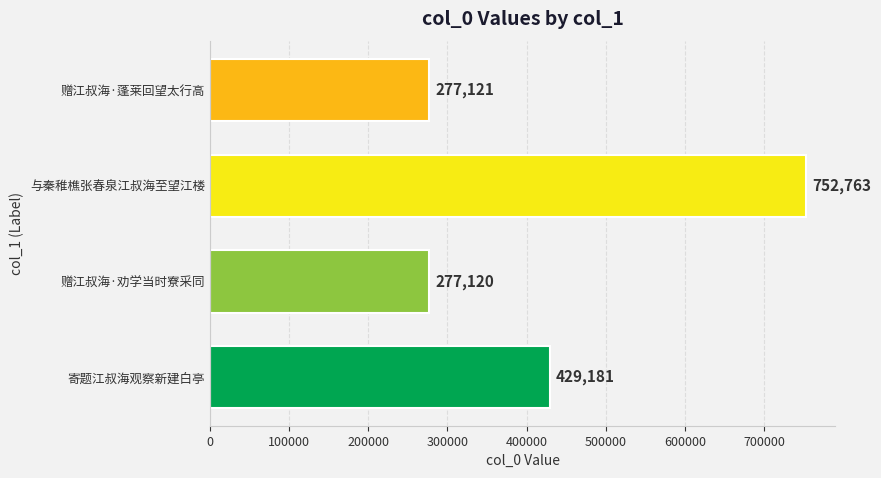

Reading bottom to top, transcribe all the data shown in this chart.

429181	277120	752763	277121